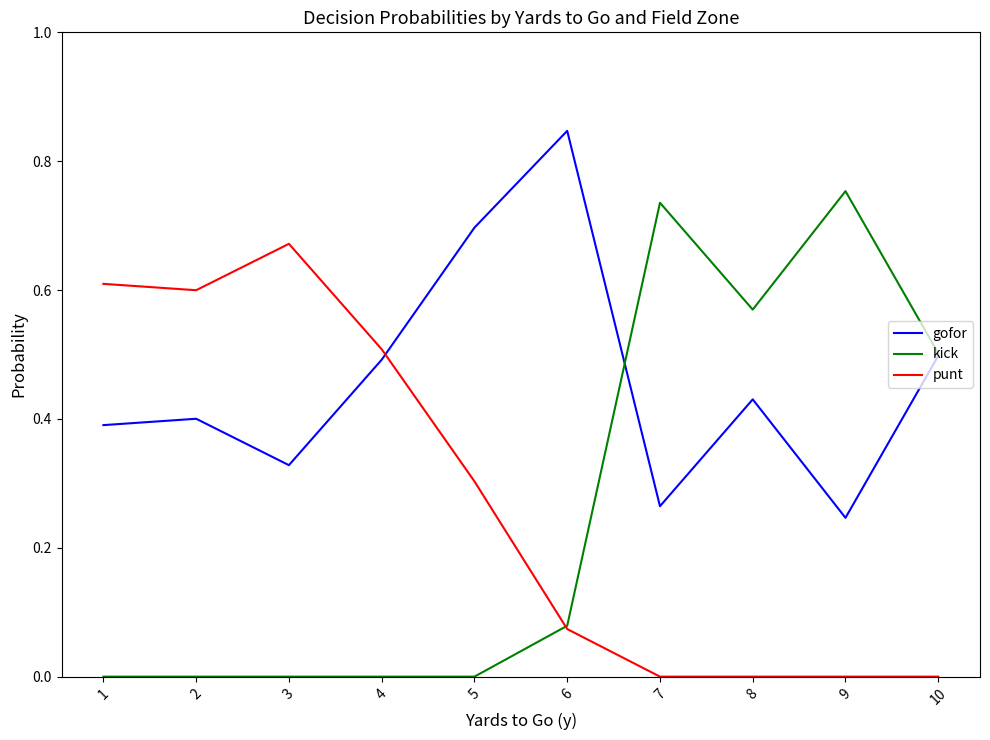

Does the chart display data point markers on the line(s)?

No